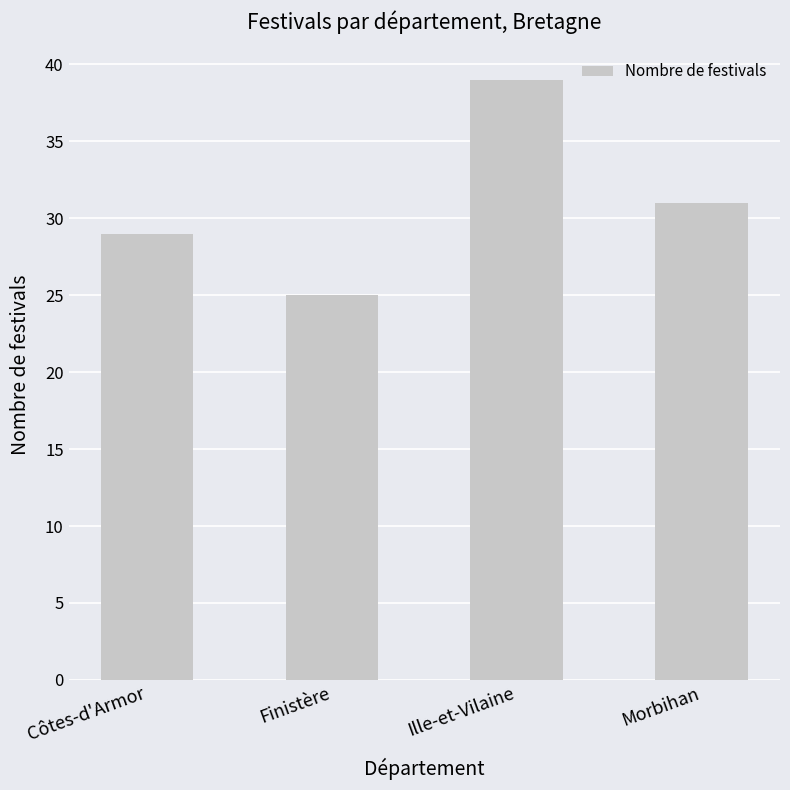

What is the sum of the values at Morbihan and Ille-et-Vilaine?

70